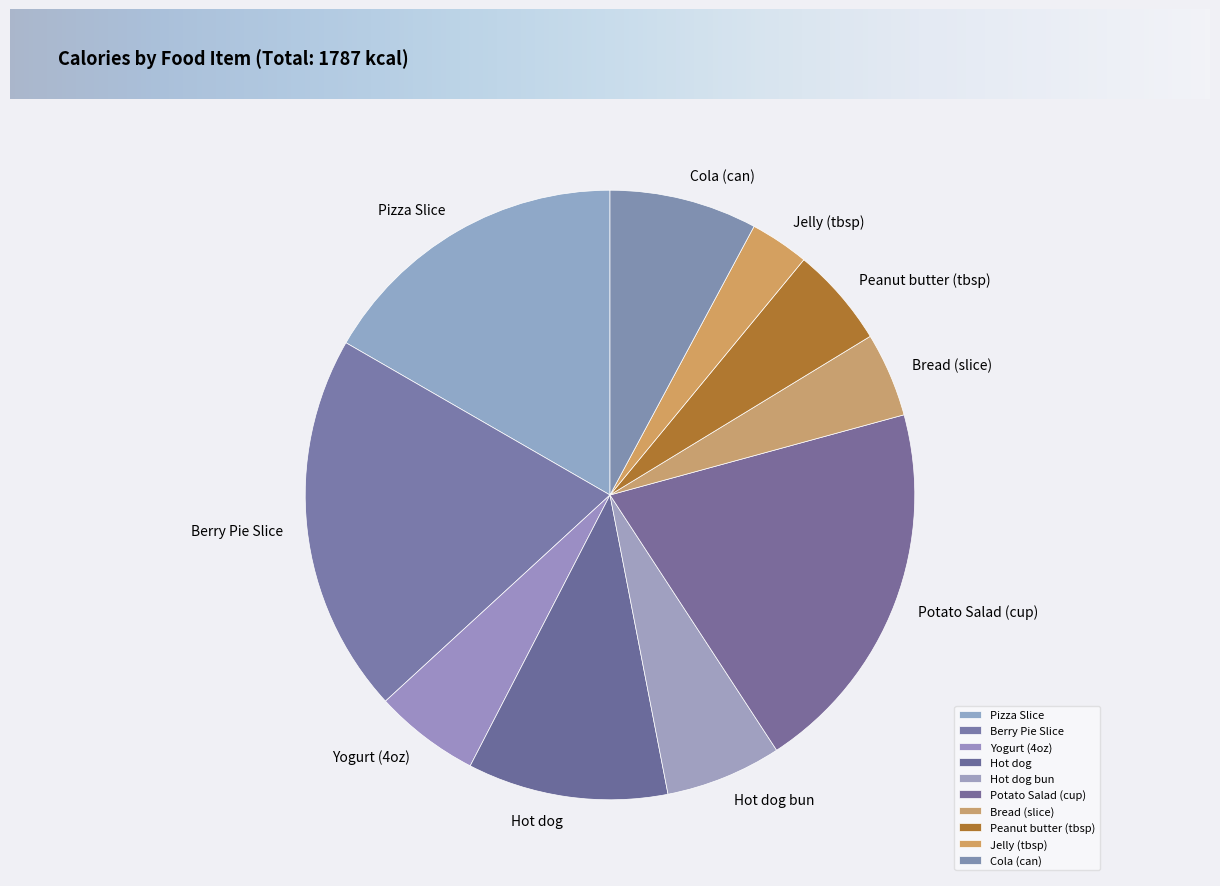

Which slice is the smallest?

Jelly (tbsp)